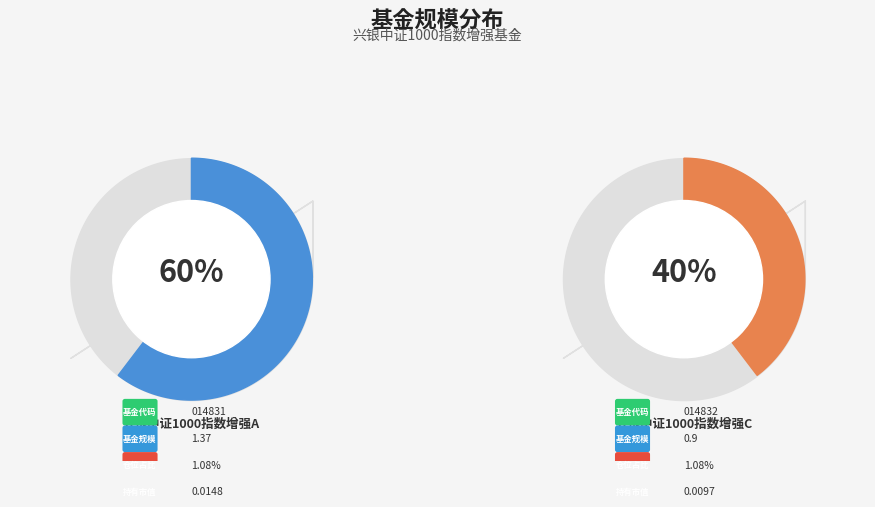

True or false: 兴银中证1000指数增强A accounts for 66% of the total.

False